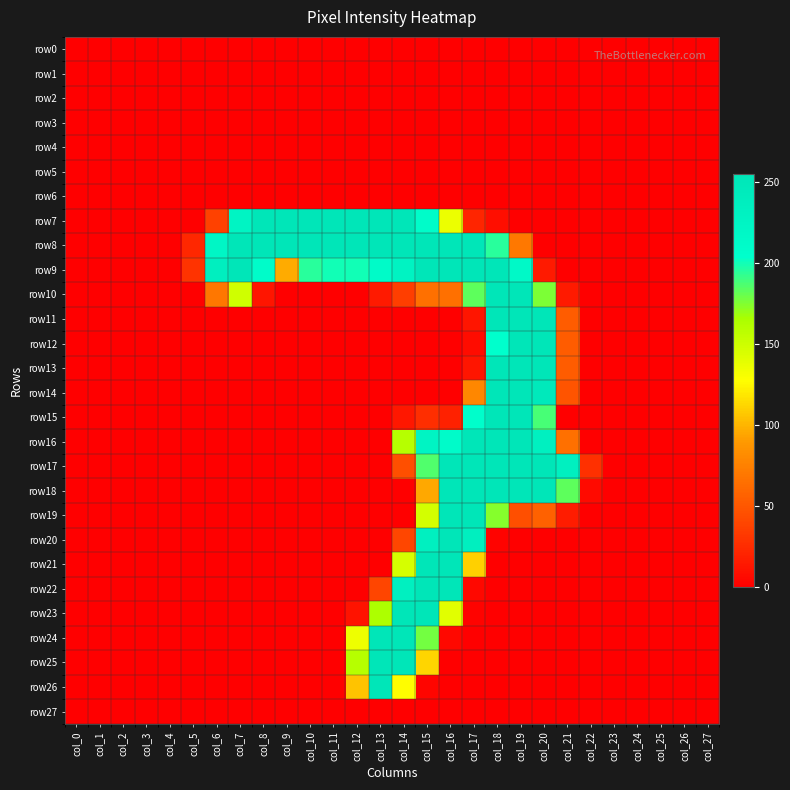

Which category has the highest value across all series?

col_13